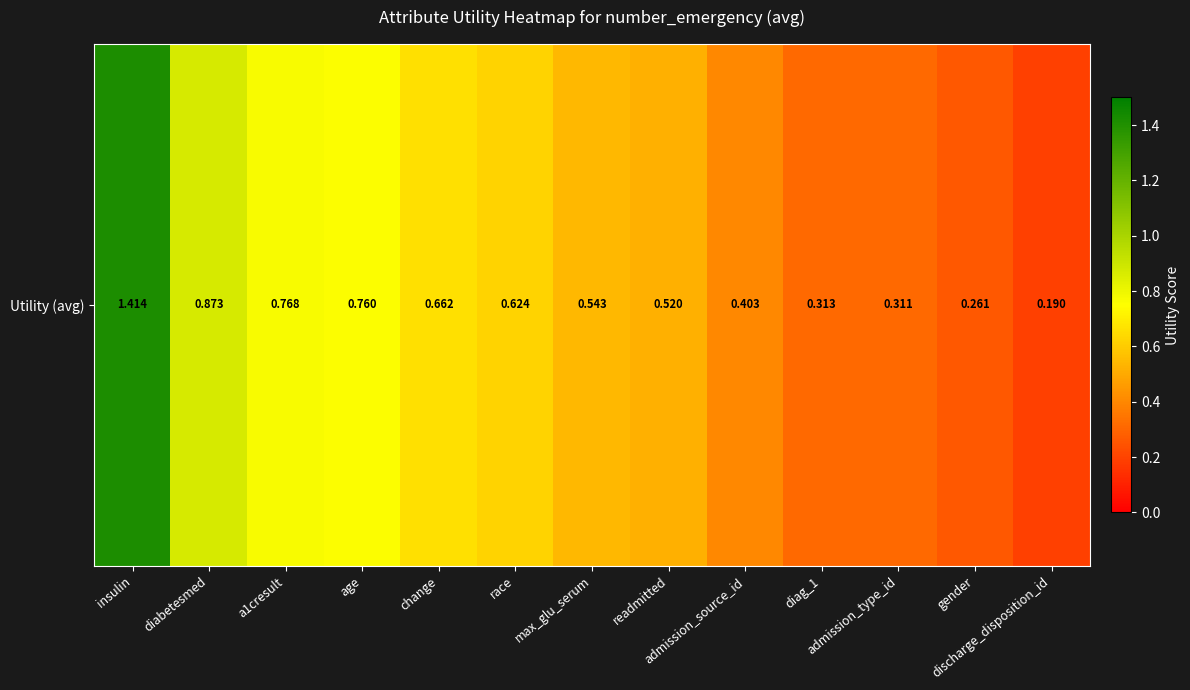

Where is the data nearest to the value 0?

discharge_disposition_id